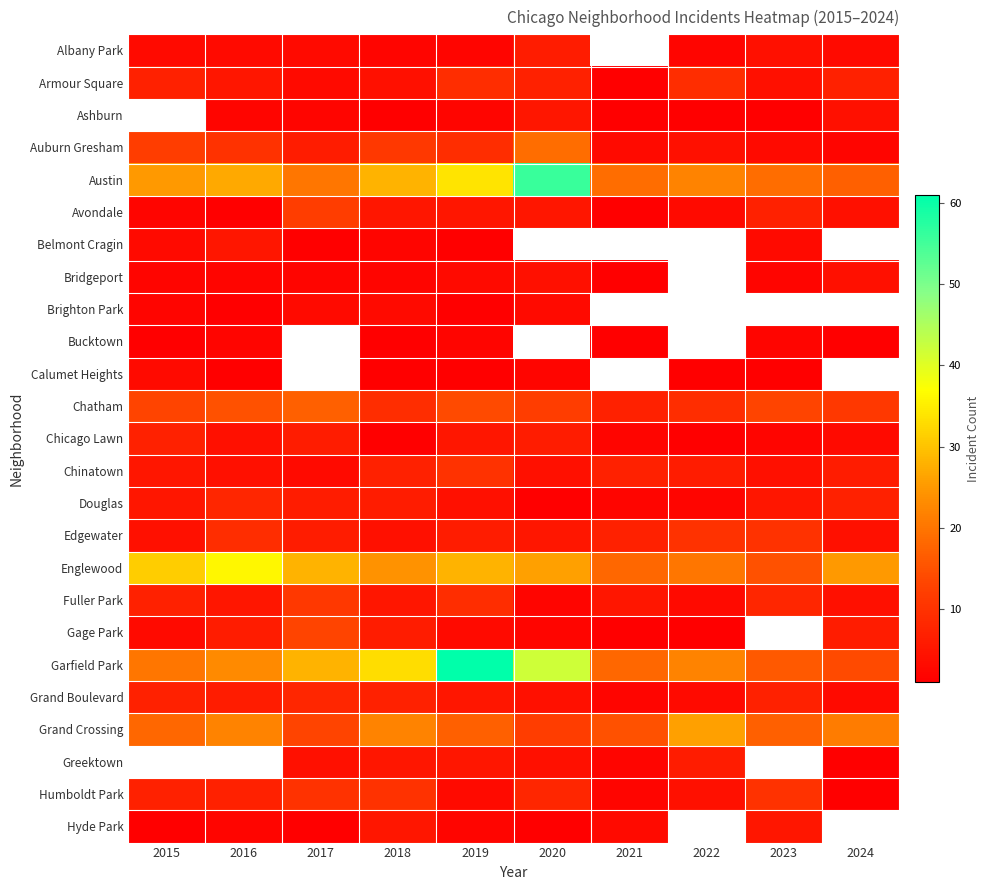

Between 2017 and 2021, which is larger?

2021